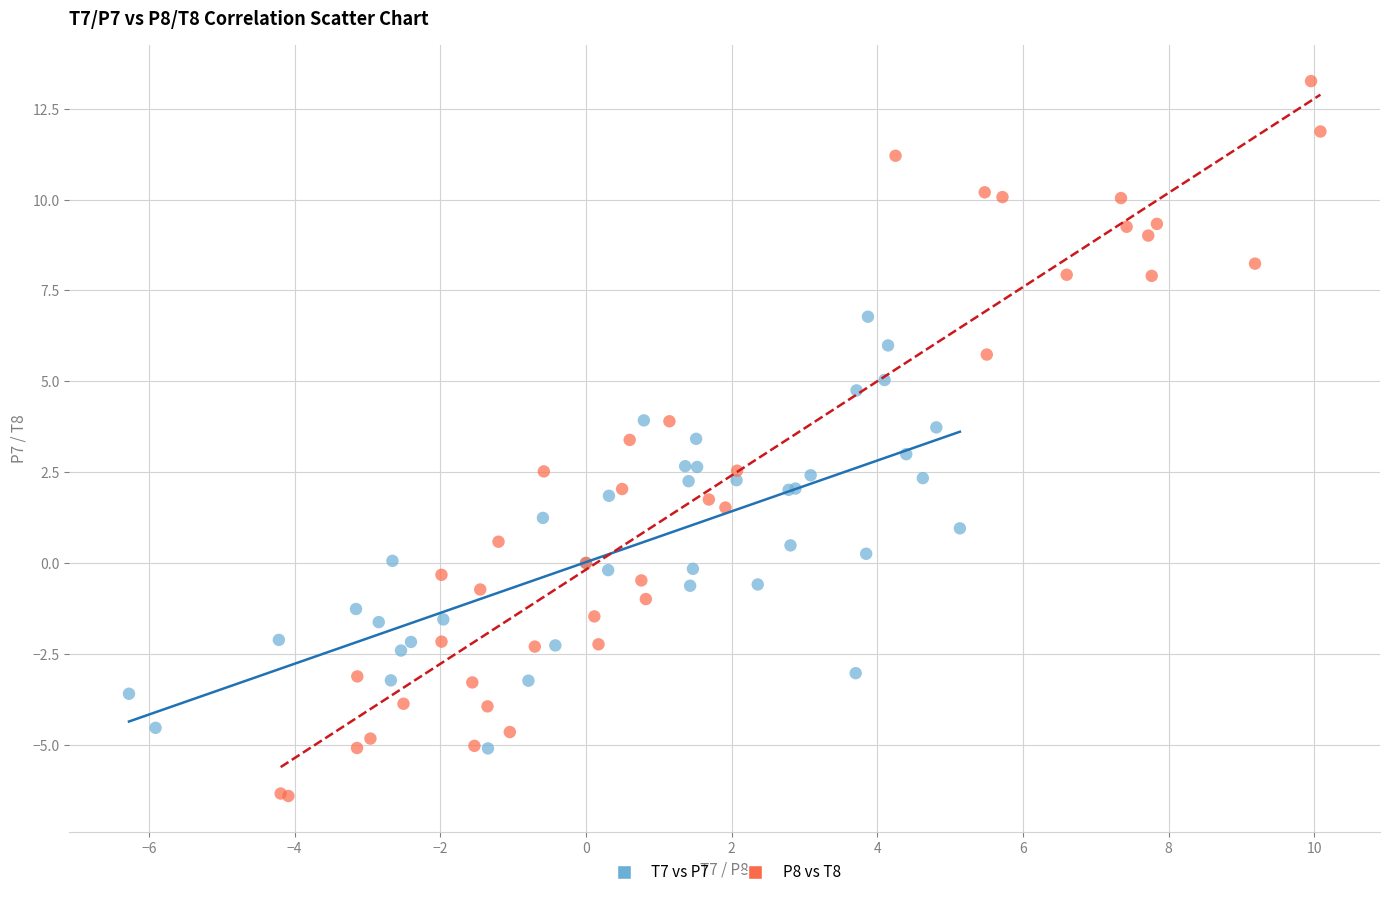

Which series reaches the minimum Y coordinate?

P8 vs T8